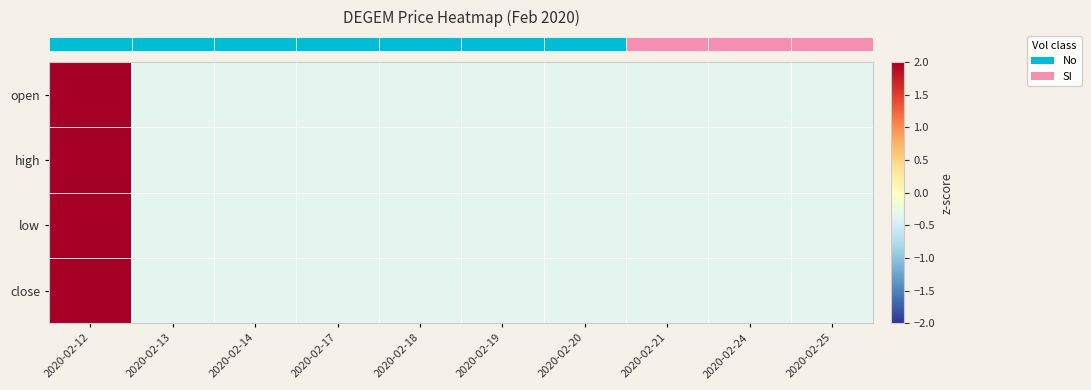

Reading right to left, what are all the values shown in this chart?

row_0: 2020-02-25=-0.3	2020-02-24=-0.3	2020-02-21=-0.3	2020-02-20=-0.3	2020-02-19=-0.3	2020-02-18=-0.3	2020-02-17=-0.3	2020-02-14=-0.3	2020-02-13=-0.3	2020-02-12=3.0
row_1: 2020-02-25=-0.3	2020-02-24=-0.3	2020-02-21=-0.3	2020-02-20=-0.3	2020-02-19=-0.3	2020-02-18=-0.3	2020-02-17=-0.3	2020-02-14=-0.3	2020-02-13=-0.3	2020-02-12=3.0
row_2: 2020-02-25=-0.3	2020-02-24=-0.3	2020-02-21=-0.3	2020-02-20=-0.3	2020-02-19=-0.3	2020-02-18=-0.3	2020-02-17=-0.3	2020-02-14=-0.3	2020-02-13=-0.3	2020-02-12=3.0
row_3: 2020-02-25=-0.3	2020-02-24=-0.3	2020-02-21=-0.3	2020-02-20=-0.3	2020-02-19=-0.3	2020-02-18=-0.3	2020-02-17=-0.3	2020-02-14=-0.3	2020-02-13=-0.3	2020-02-12=3.0